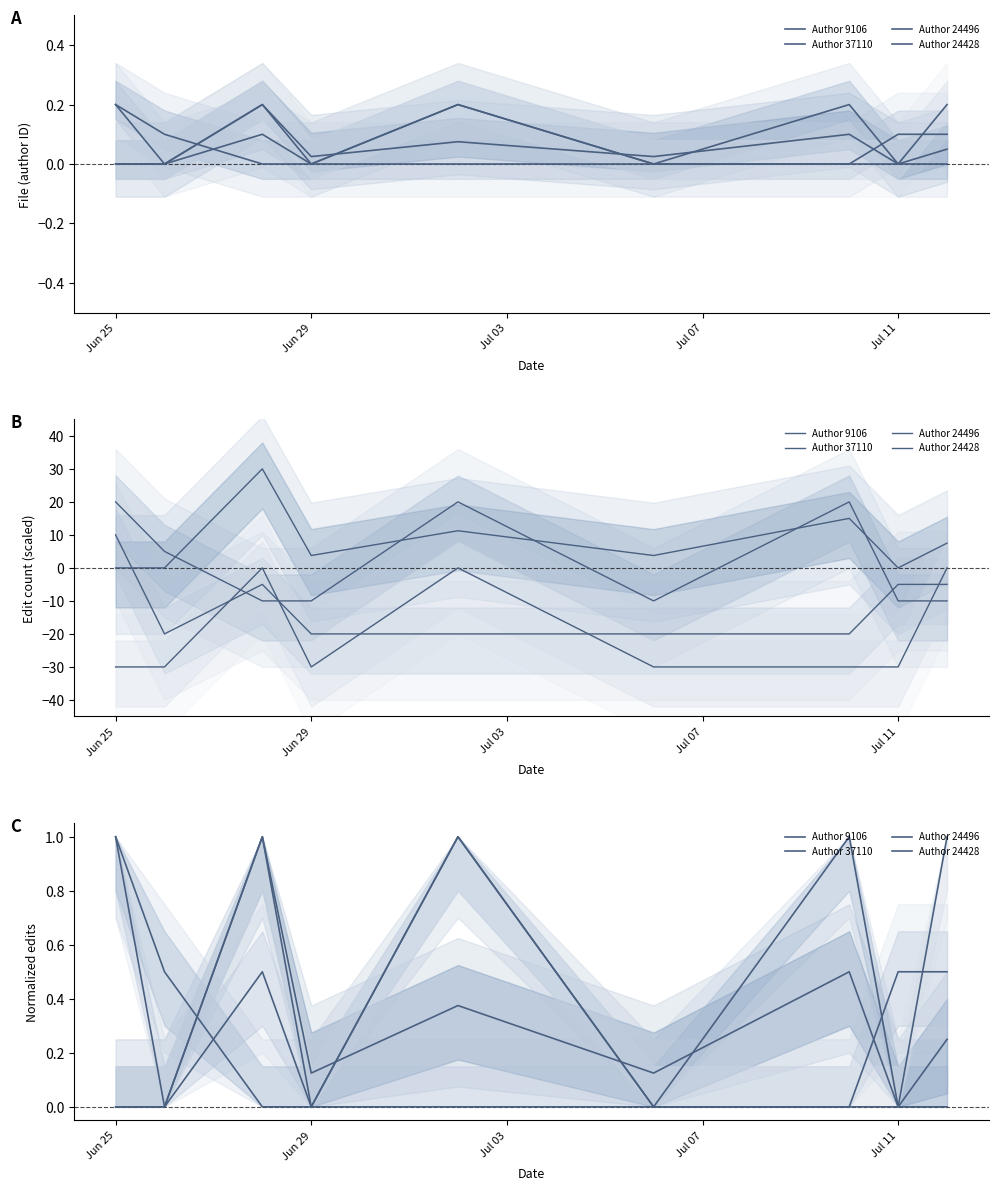

Does the chart have visible grid lines?

No